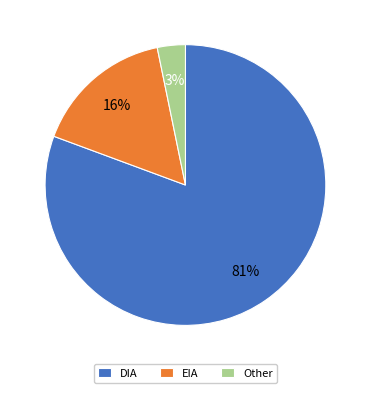

To the nearest percent, what is the difference between the EIA and DIA slice percentages?

65%